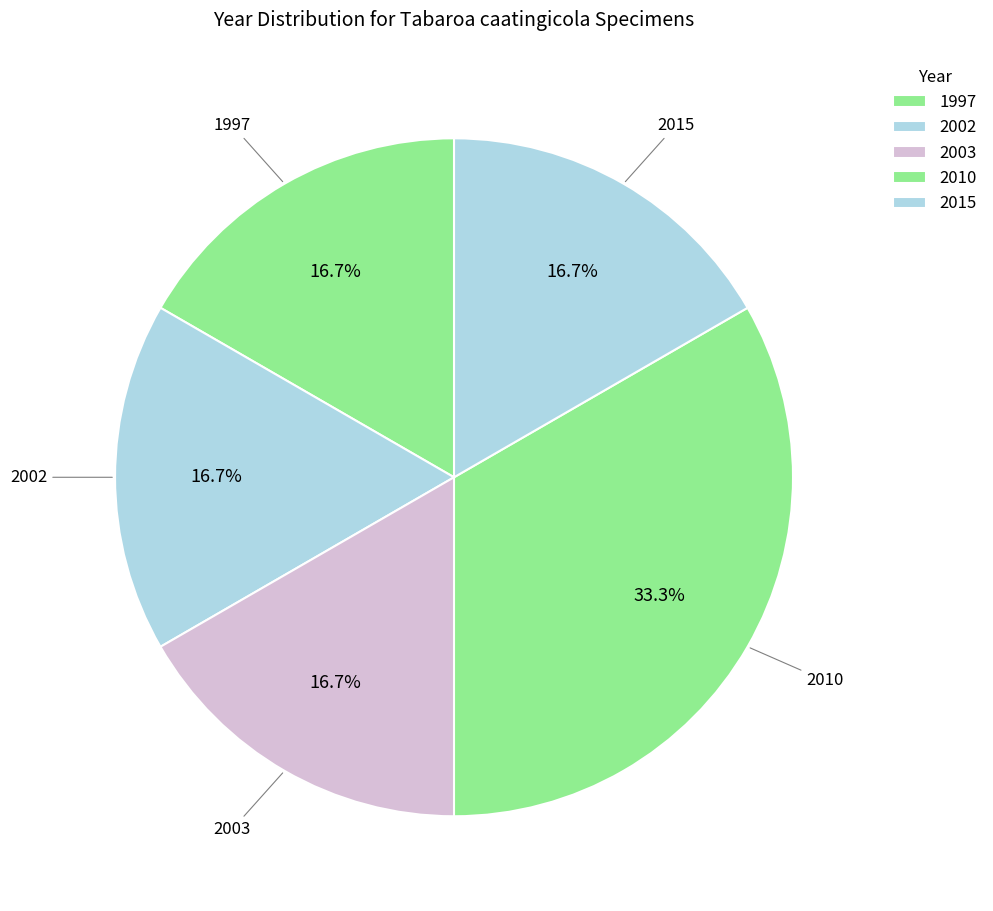

Which has a higher value, 2010 or 2015?

2010